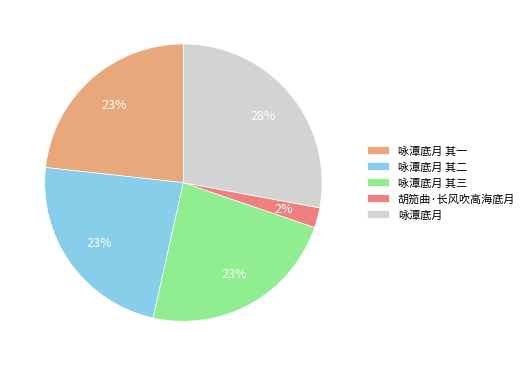

Does 胡笳曲·长风吹高海底月 represent more than half of the total?

No